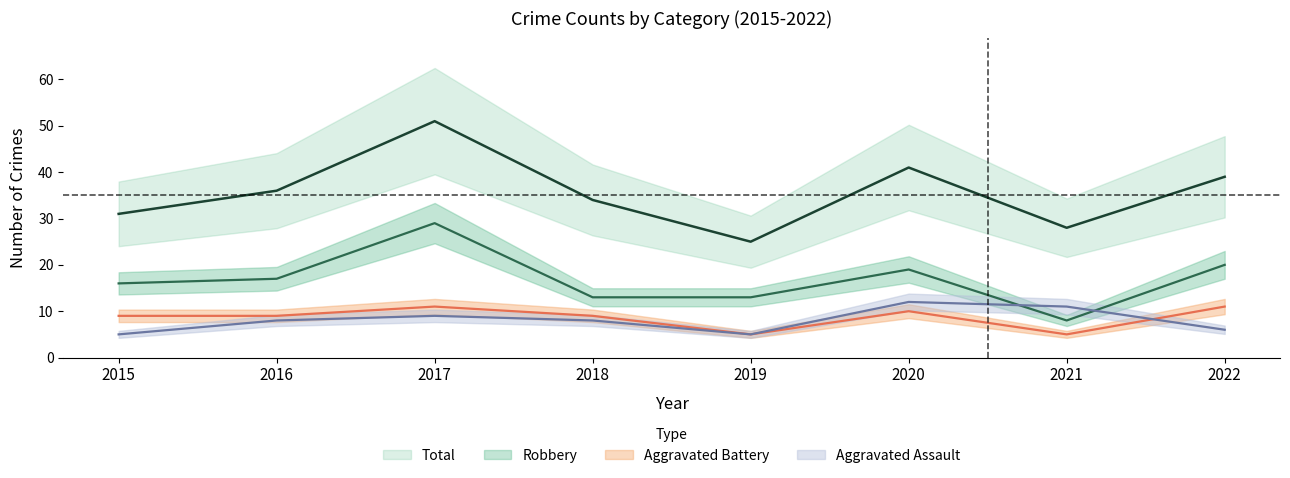

The value of Total at 2022 is 39. True or false?

True